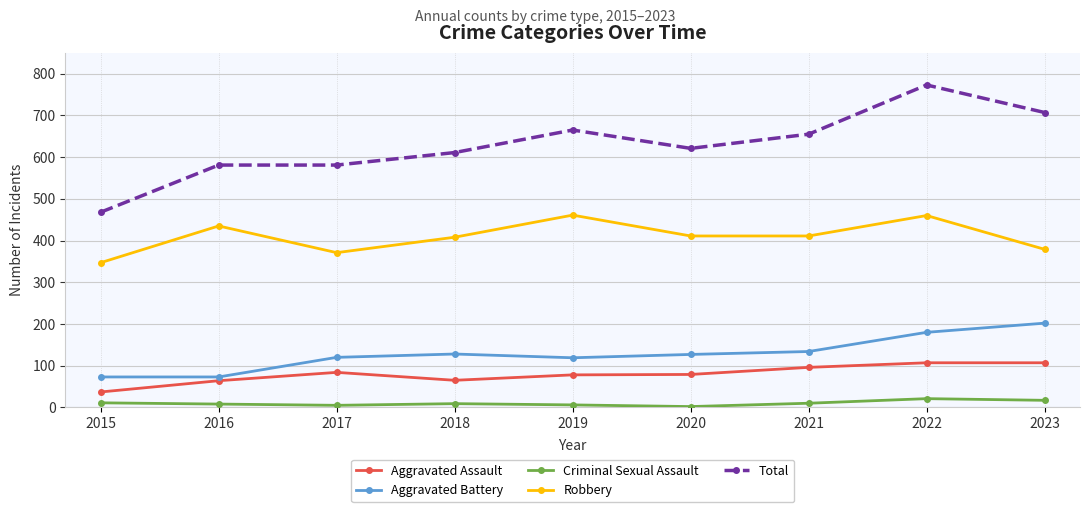

What is the spread (max minus min) of values at 2015?

457